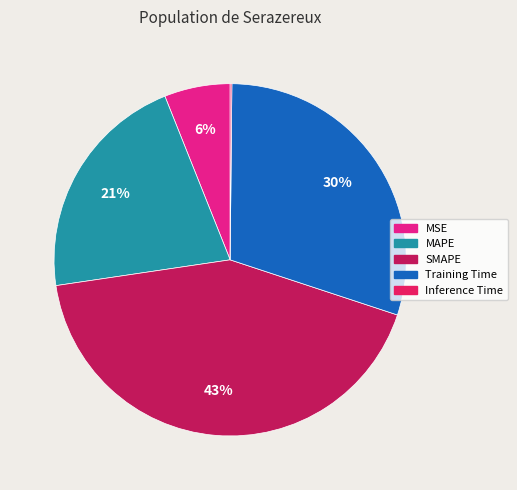

True or false: SMAPE accounts for 43% of the total.

True